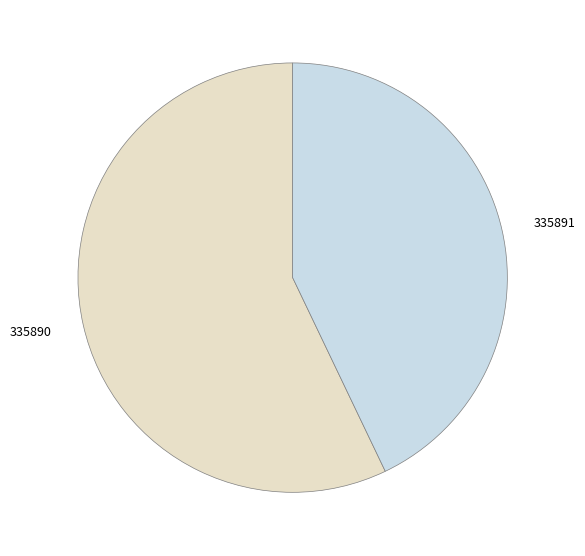

True or false: 335891 accounts for 43% of the total.

True